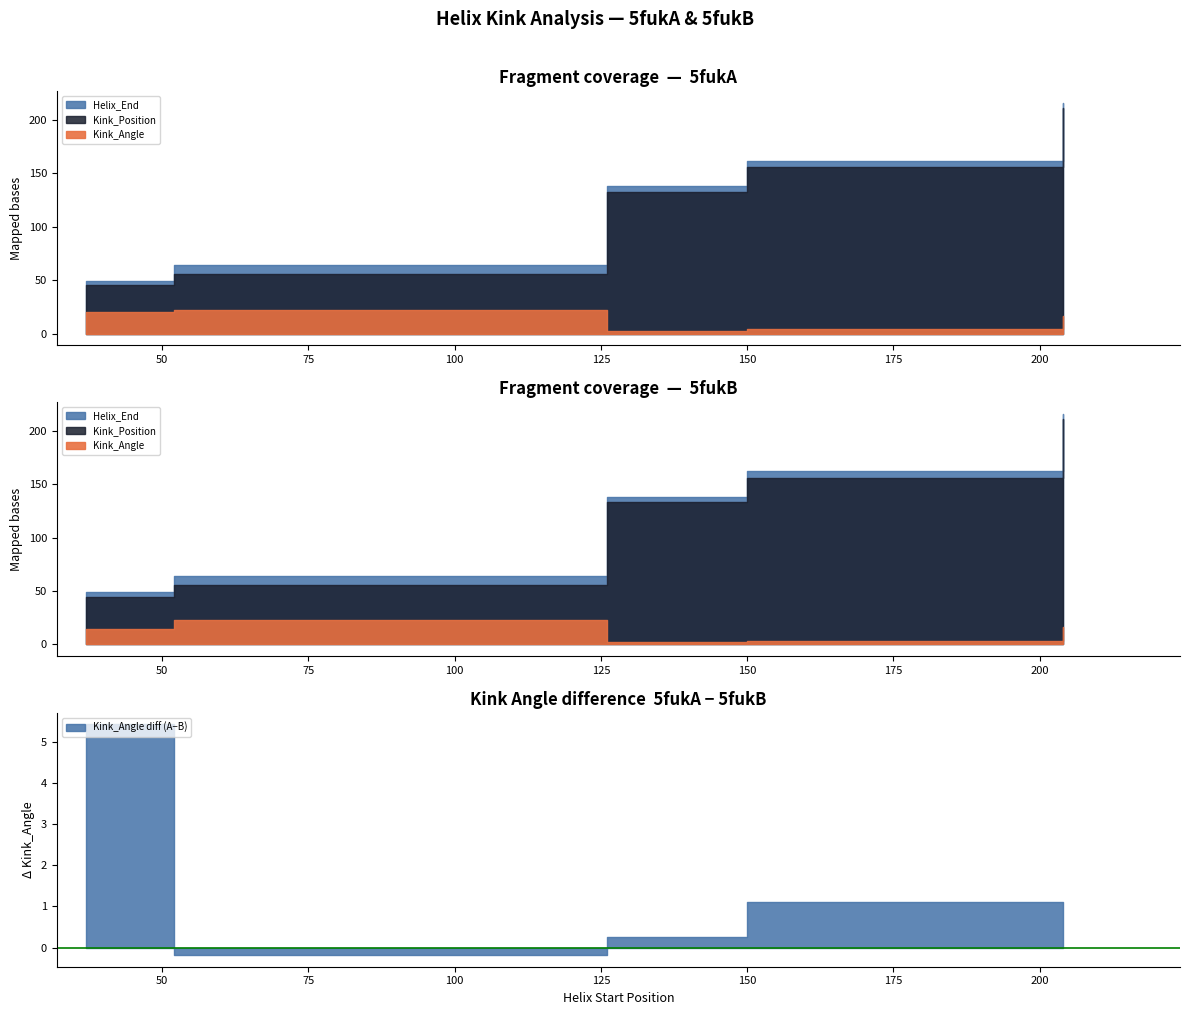

How many lines are shown in the chart?

3